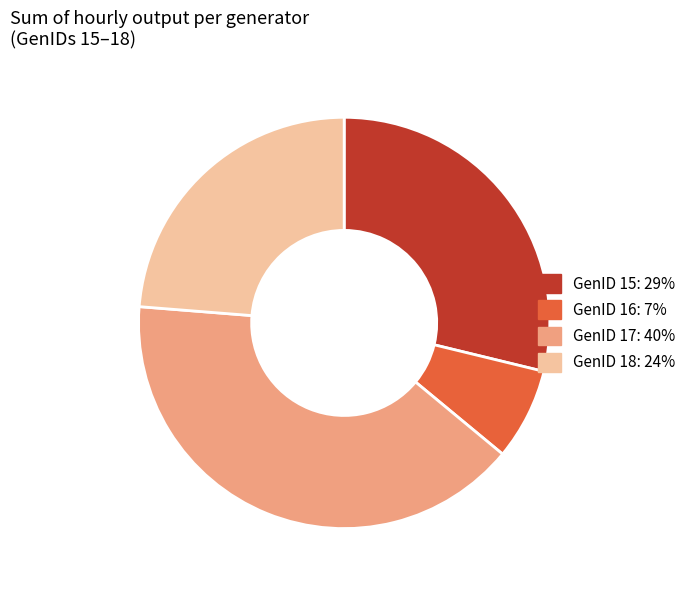

Count the number of slices in the pie.

4